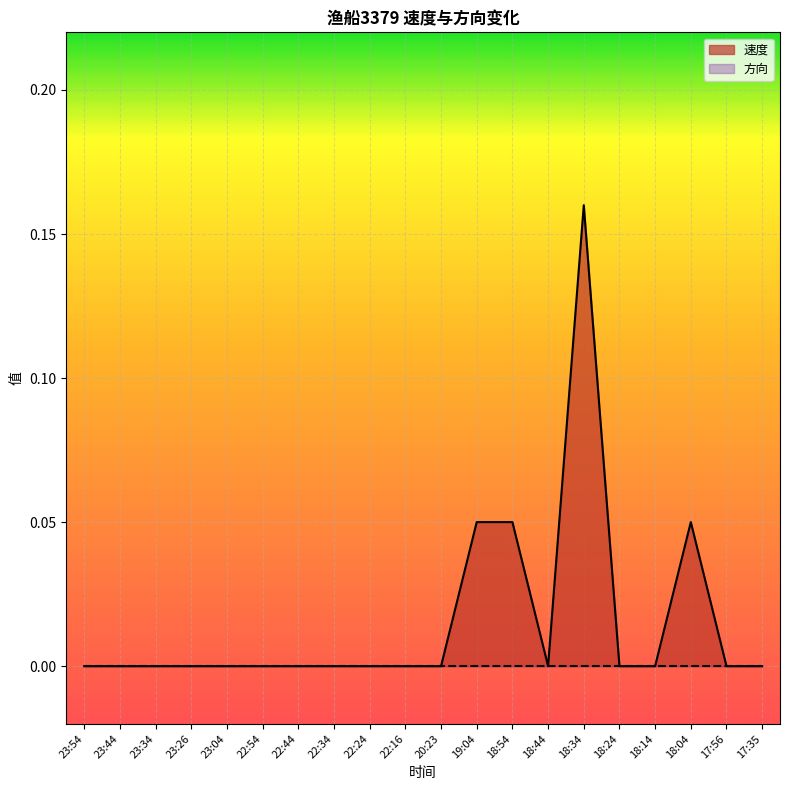

Count the number of categories in the chart.

20